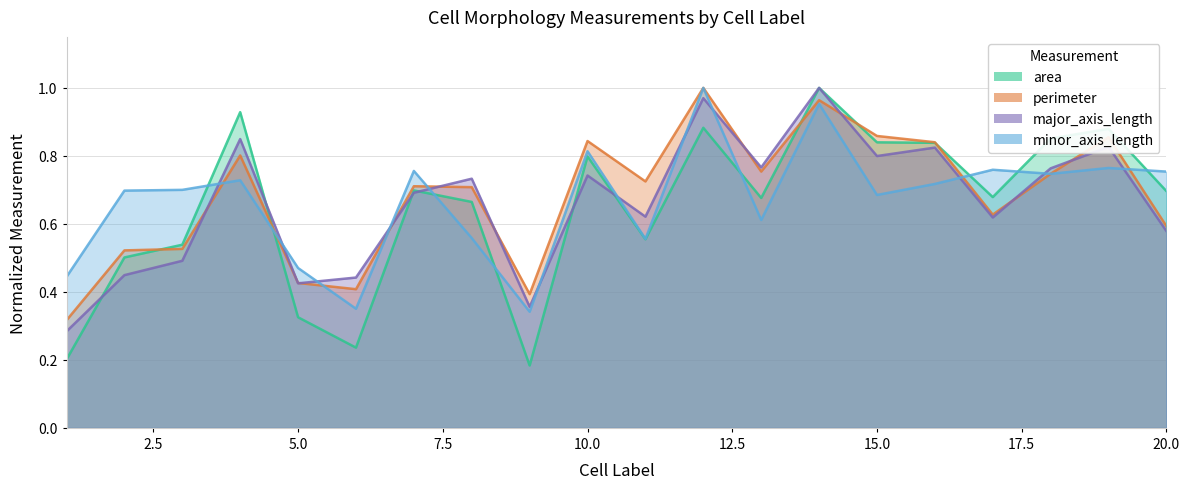

True or false: major_axis_length and minor_axis_length cross at least once.

True